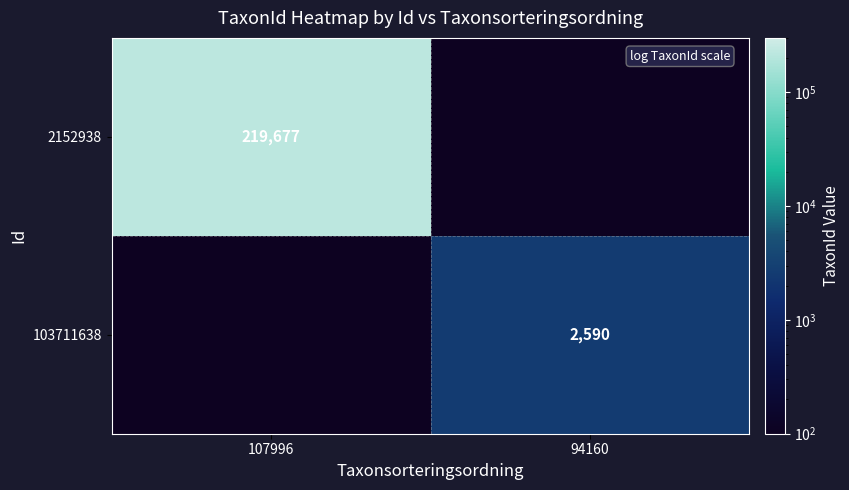

Which category has the lowest value across all series?

94160